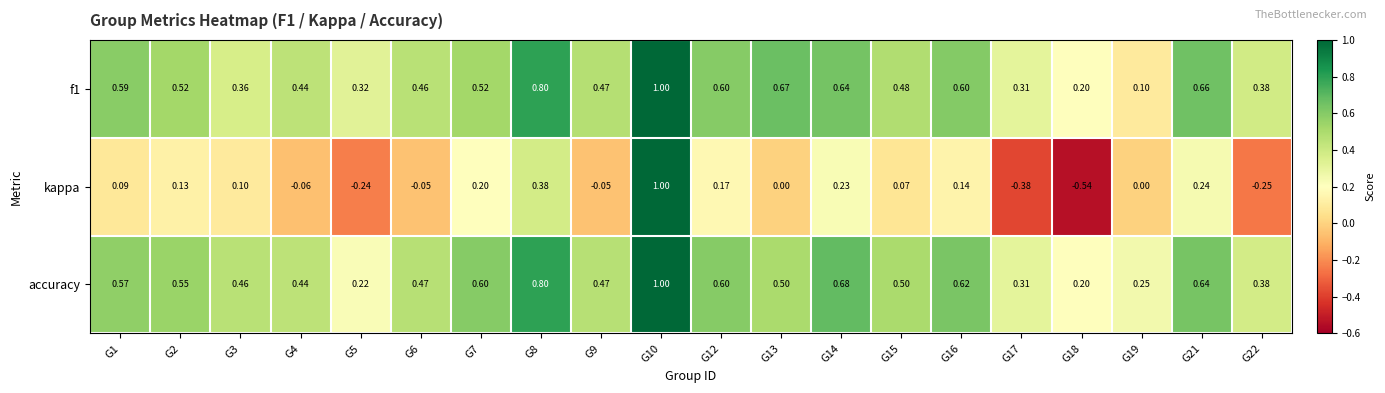

Which series has the largest total across all categories?

accuracy